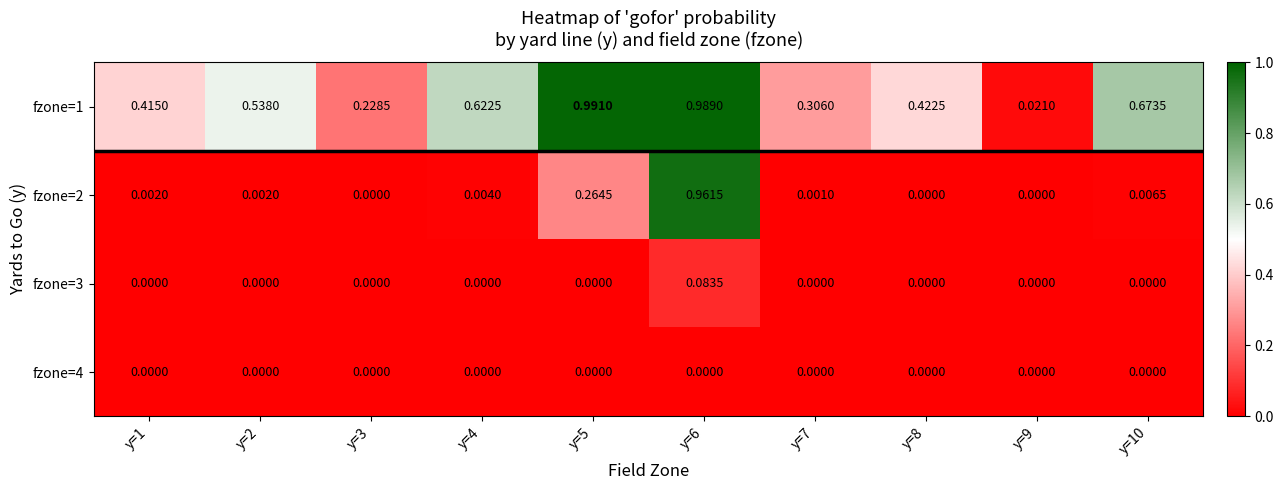

At how many categories does at least one series exceed 0?

10